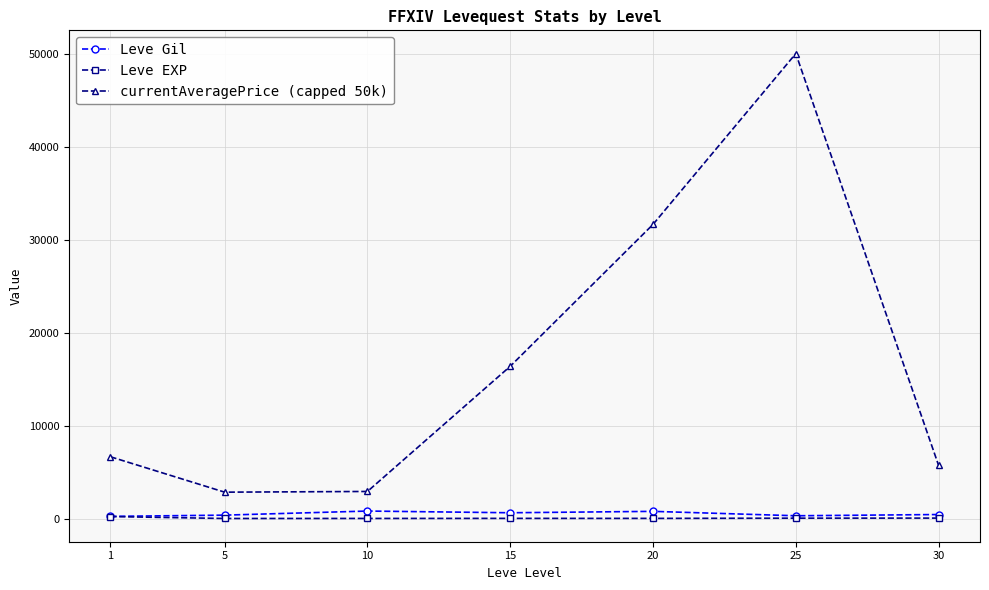

What is the total value across all series at 25?

50334.7